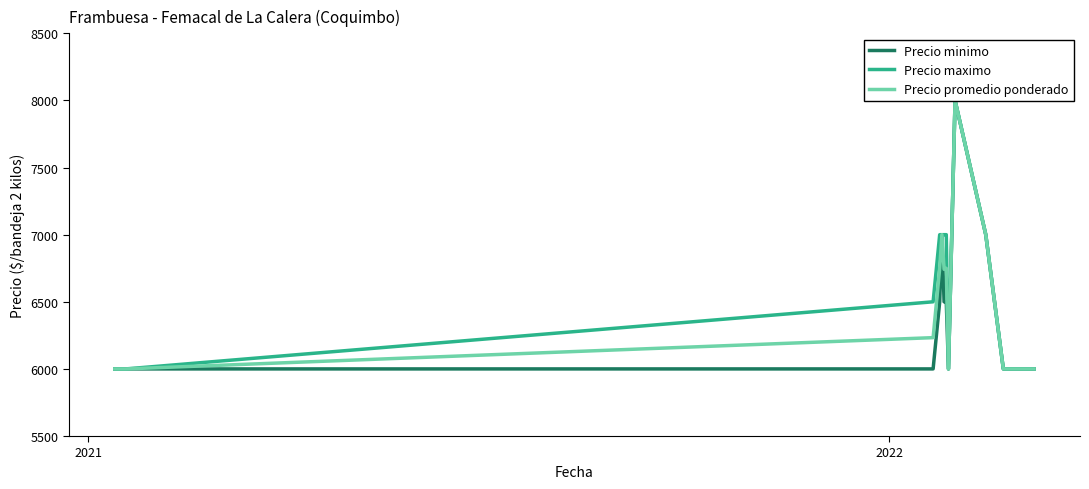

True or false: Precio promedio ponderado and Precio minimo cross at least once.

False